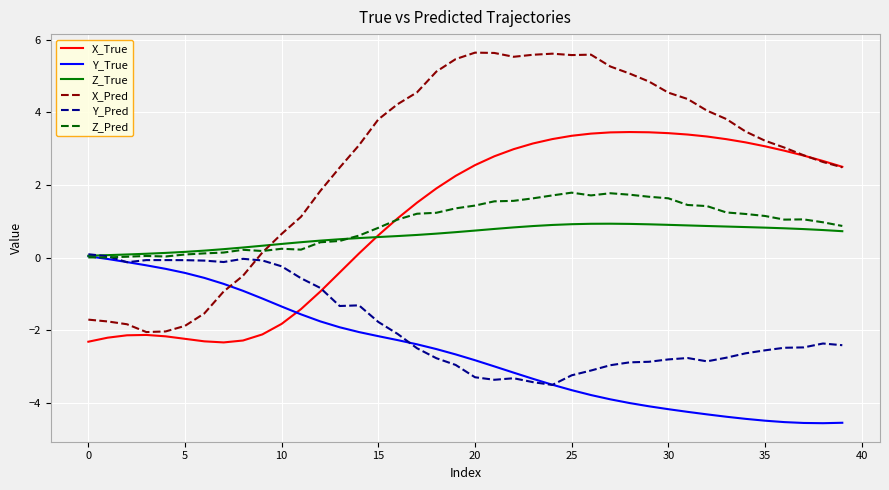

Which series ends up on top after the final intersection of X_Pred and Y_True?

X_Pred